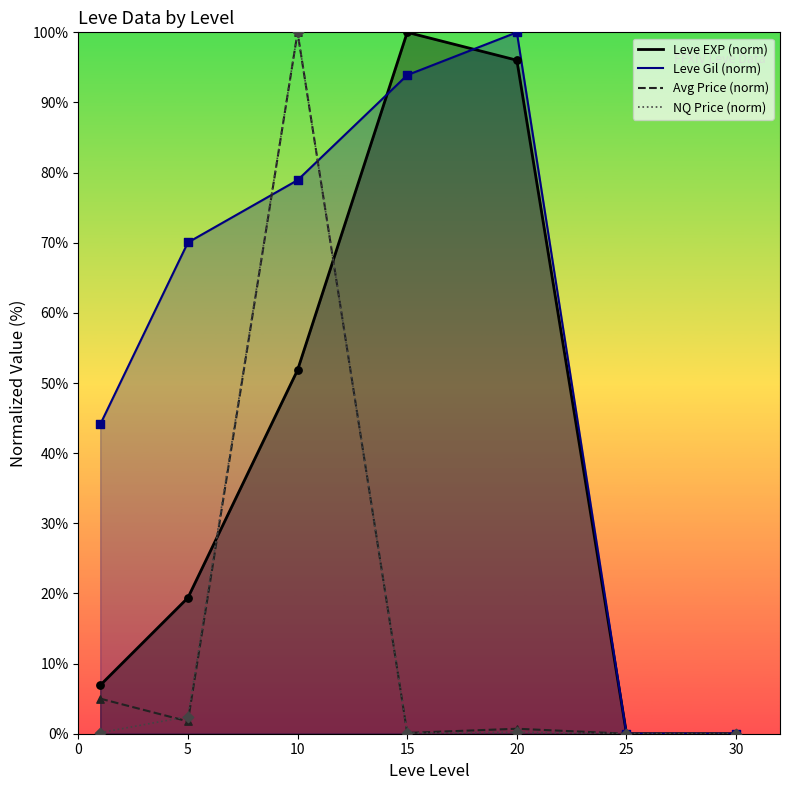

What is the total value across all series at 20?

196.9